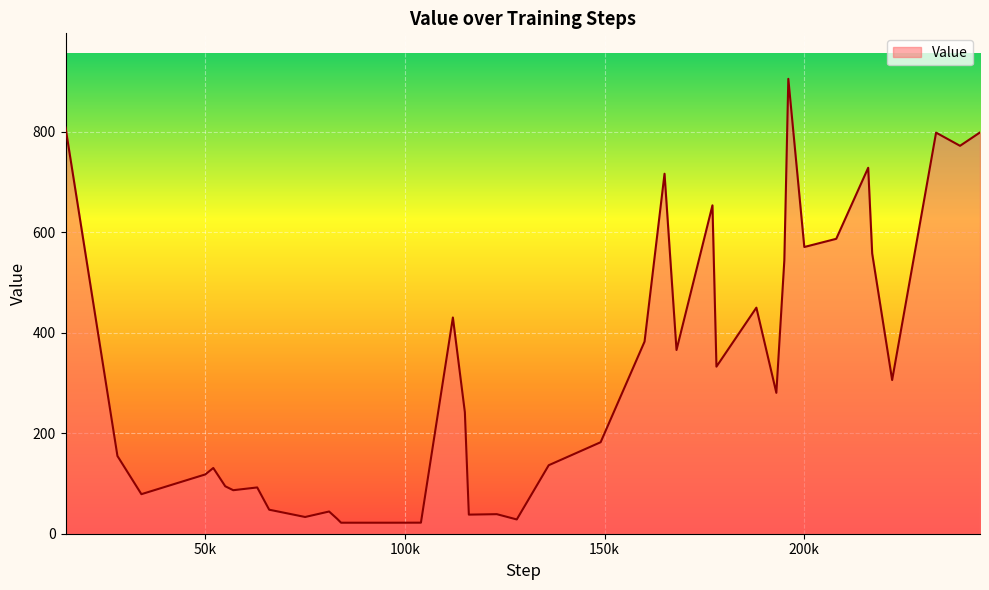

What is the minimum value shown in the chart?

21.9